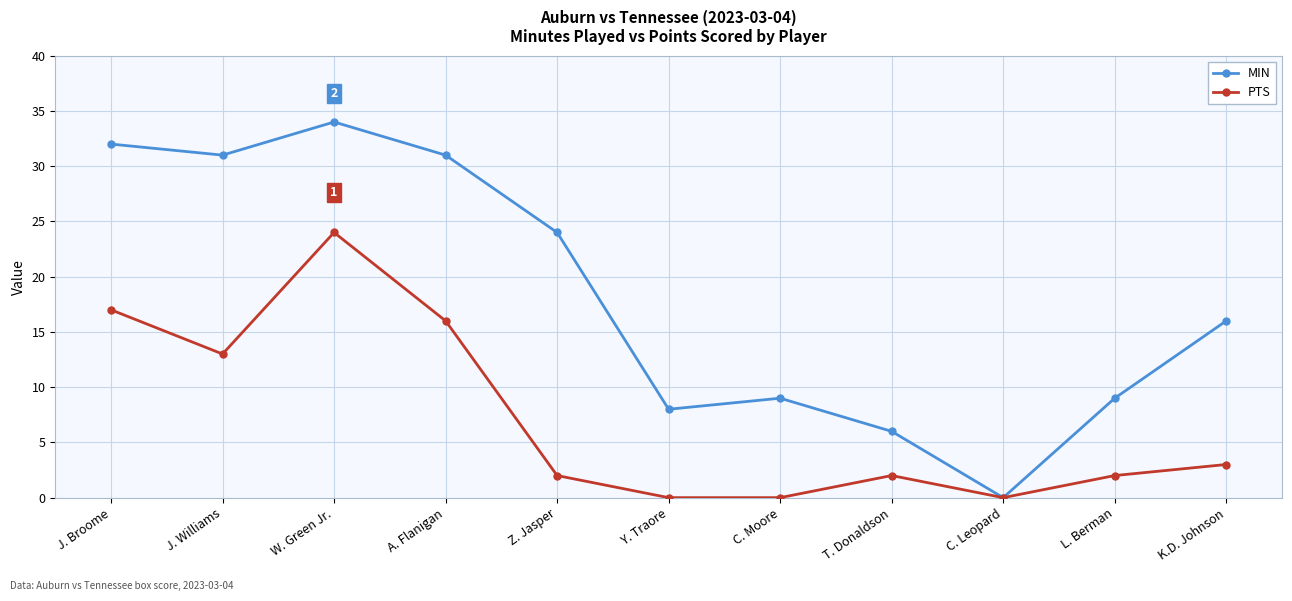

Count the number of data series in this chart.

2